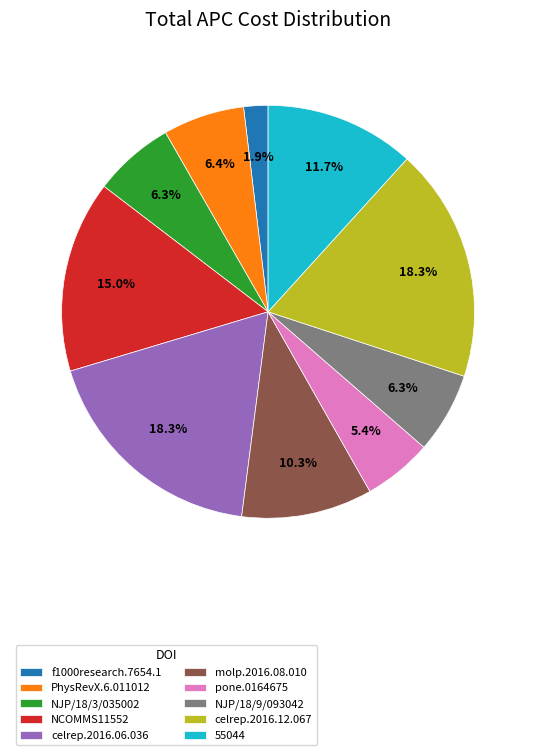

Which slice is the smallest?

f1000research.7654.1